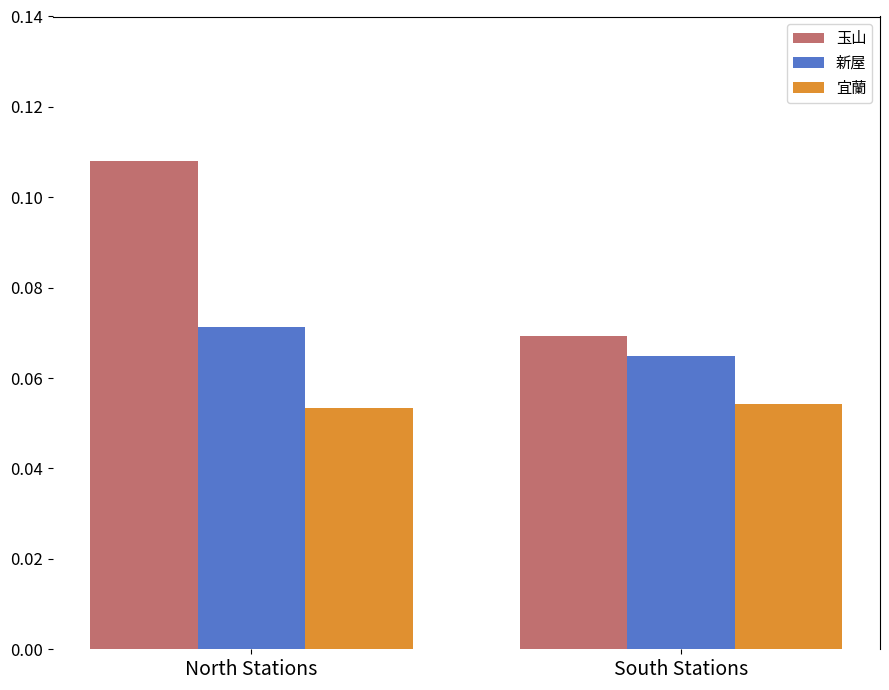

Between North Stations and South Stations, which series saw the biggest shift?

玉山